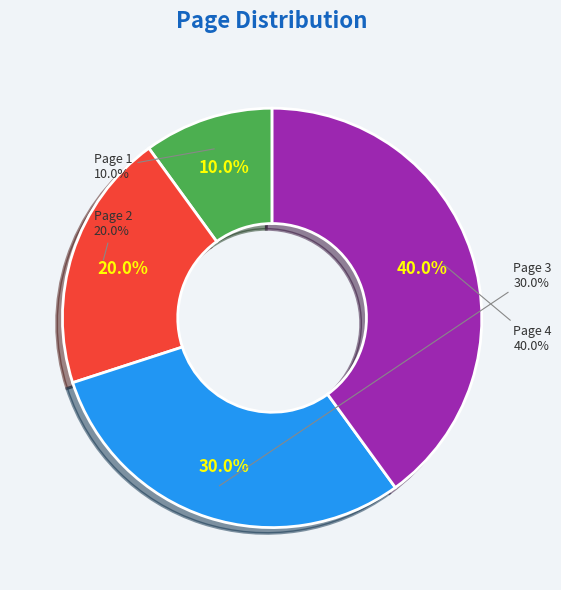

Does Page 4 account for over 50% of the chart?

No